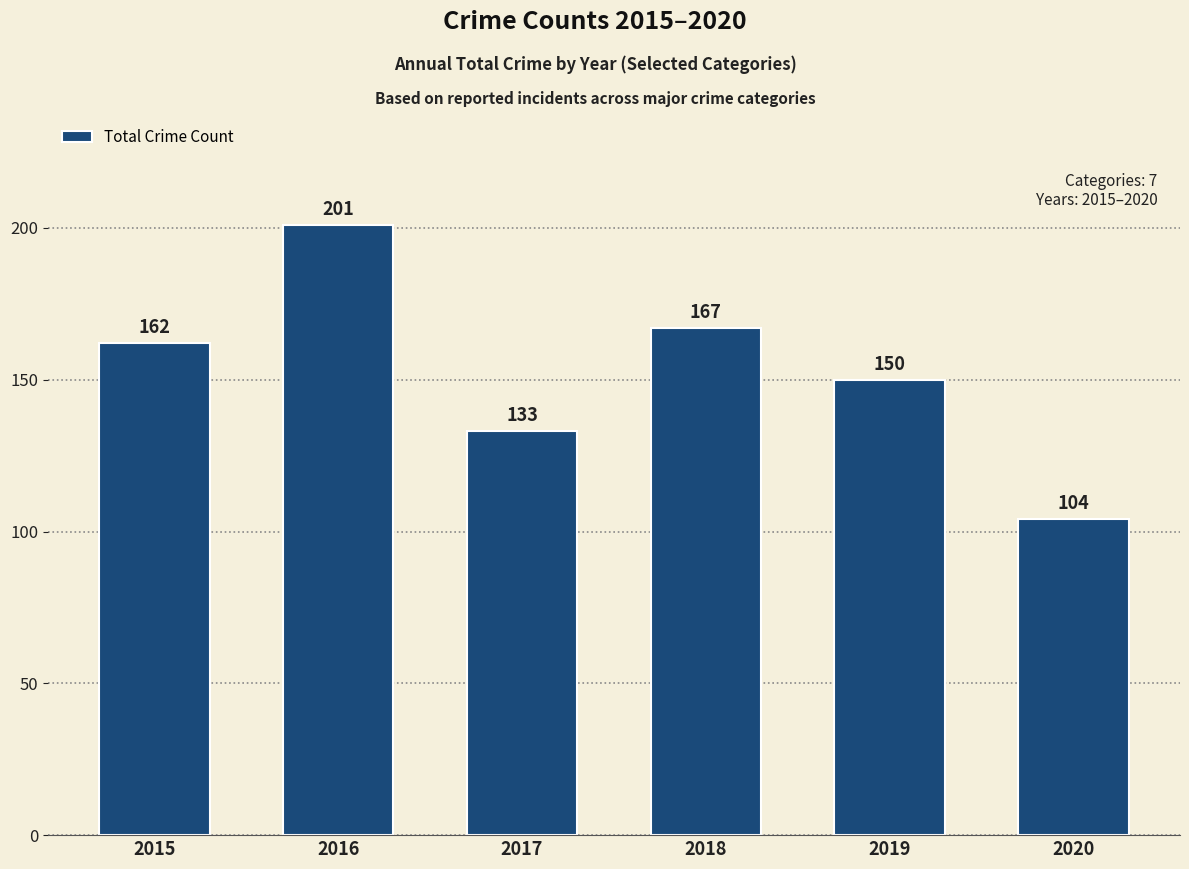

What is the value of the 6th bar from the left?

104